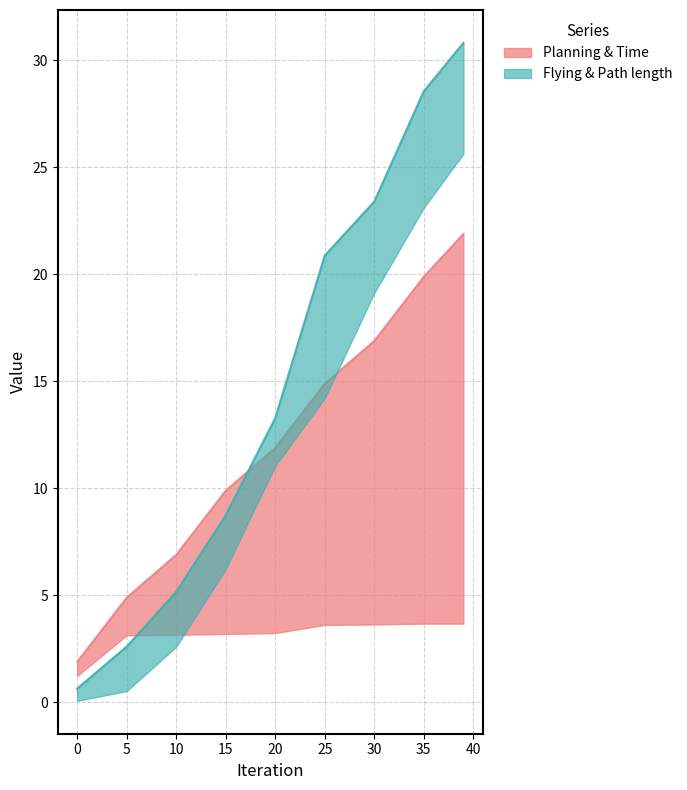

What is the difference between the maximum and minimum values in the Path length series?

30.2